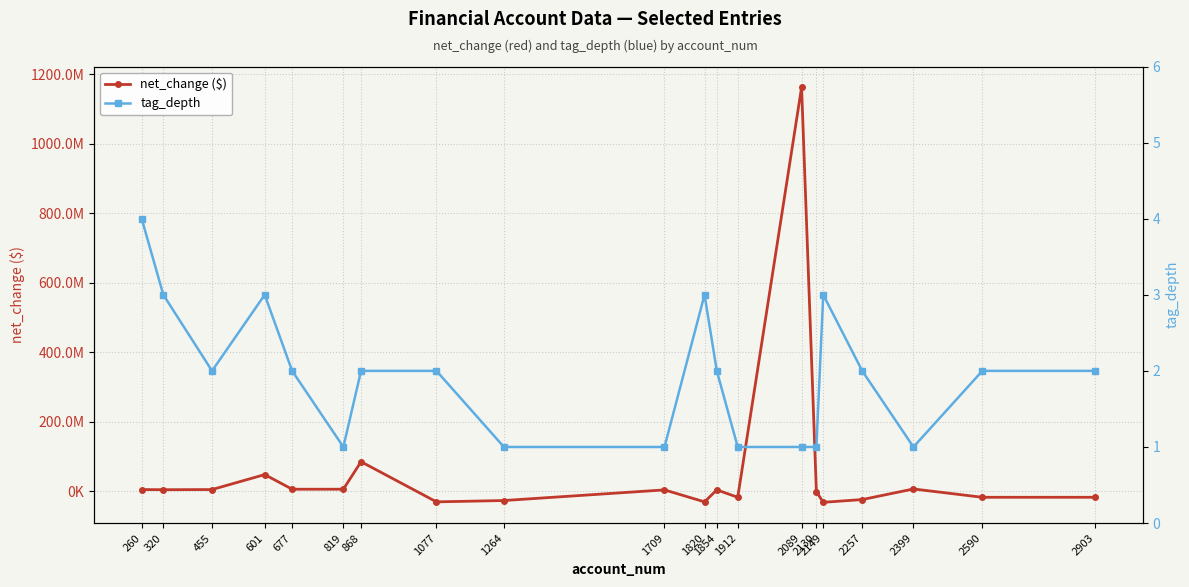

After their last crossing, which series has the higher values: net_change ($) or tag_depth?

tag_depth